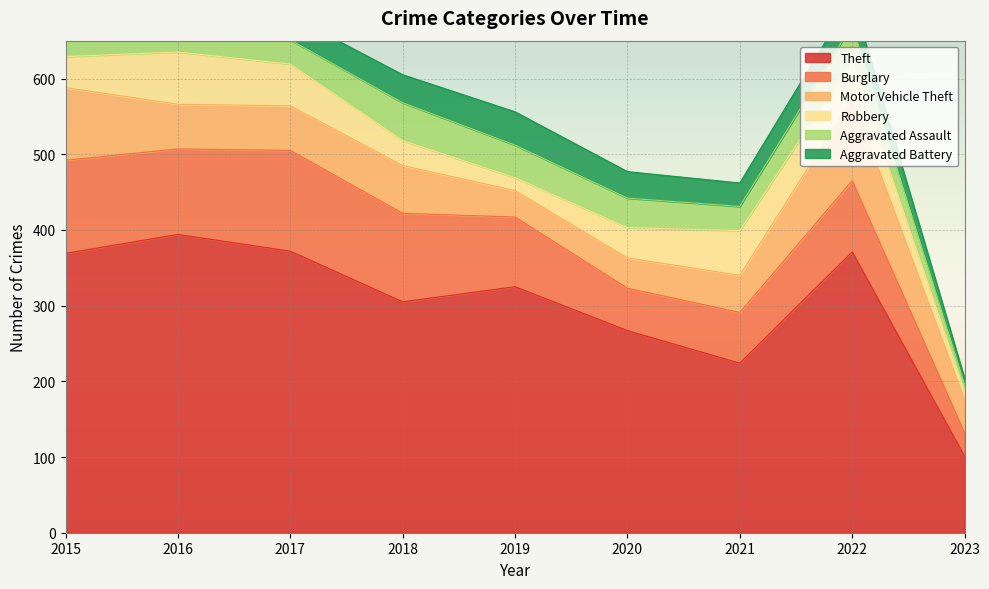

What is the value of the Aggravated Assault point at the 6th from the left?

39